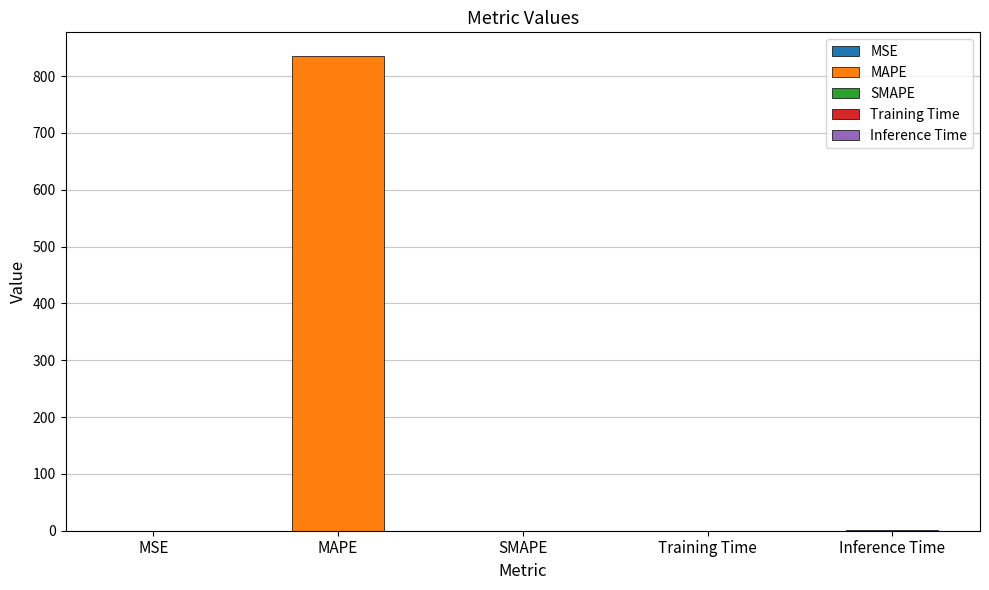

List the labels in order of value, smallest first.

SMAPE, MSE, Training Time, Inference Time, MAPE